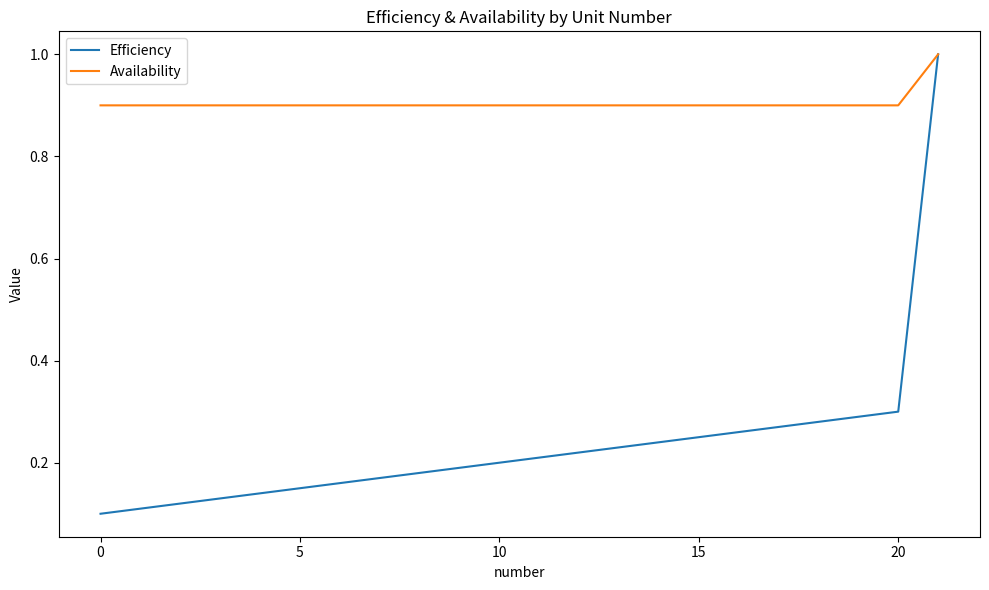

Which series has the largest total across all categories?

Availability